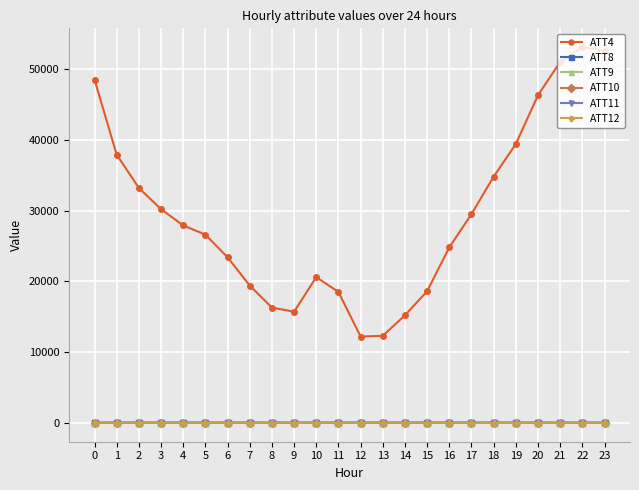

Which series has the largest total across all categories?

ATT4